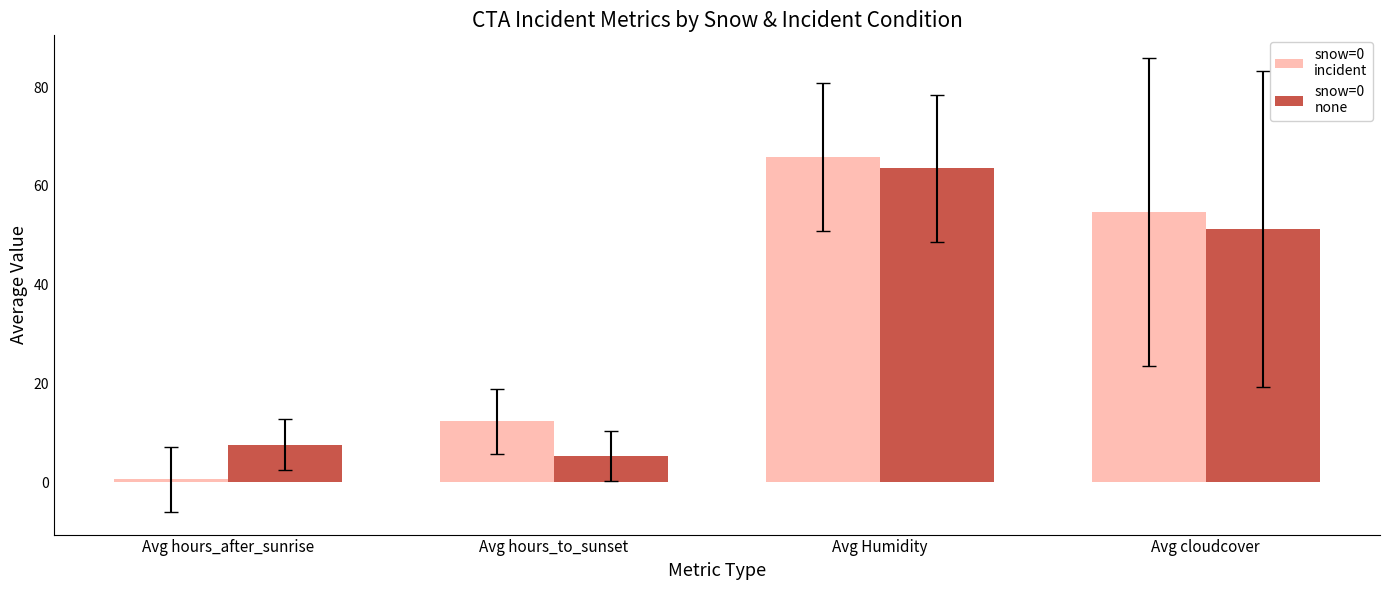

At which category does the chart reach its peak across all series?

Avg Humidity